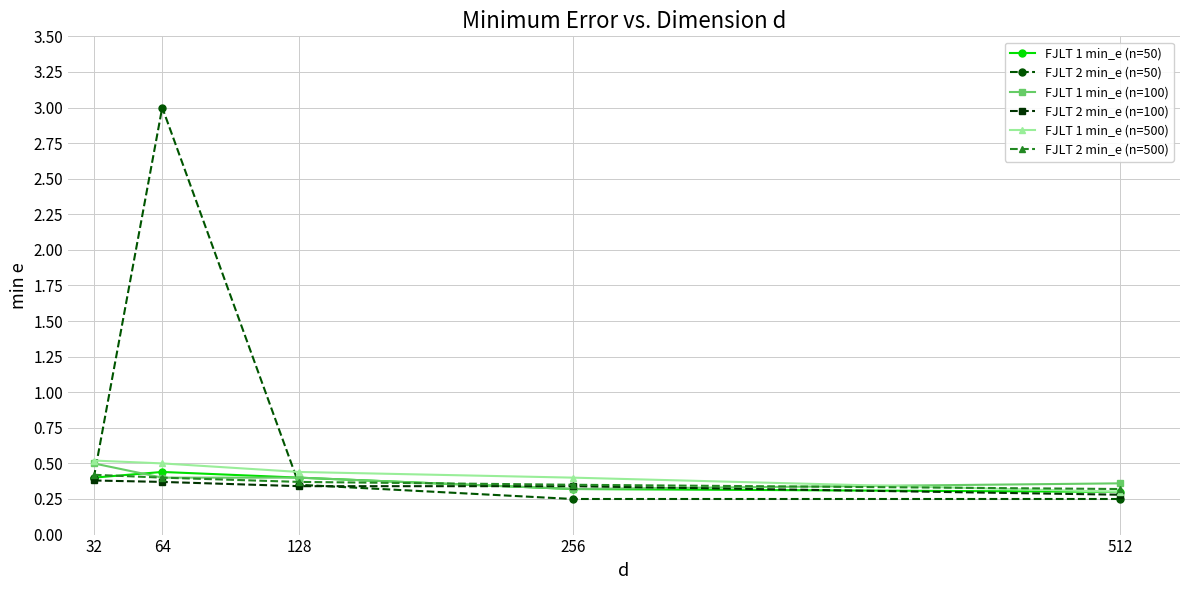

What is the greatest value displayed?

3.0